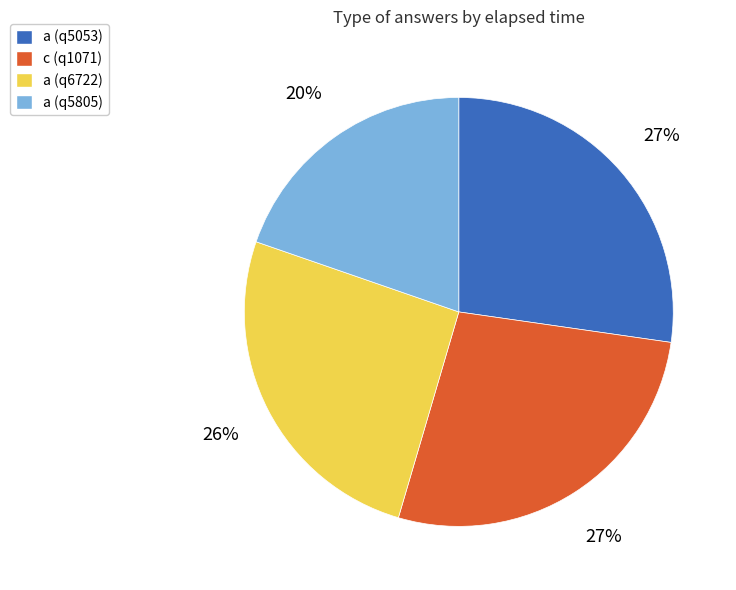

How many slices are in this pie chart?

4